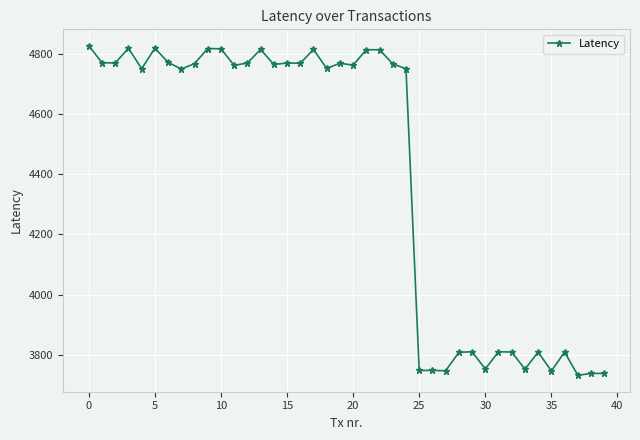

What is the average value?

4403